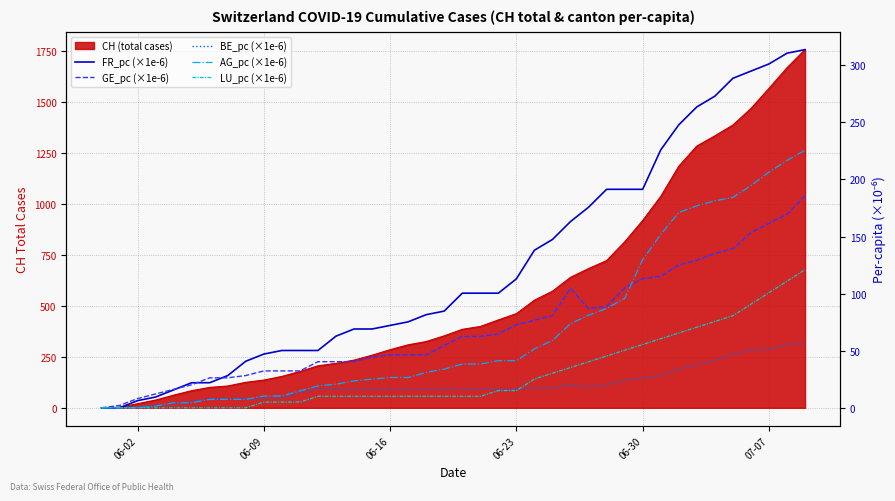

What is the average value of the GE_pc (×1e-6) series?

70.7